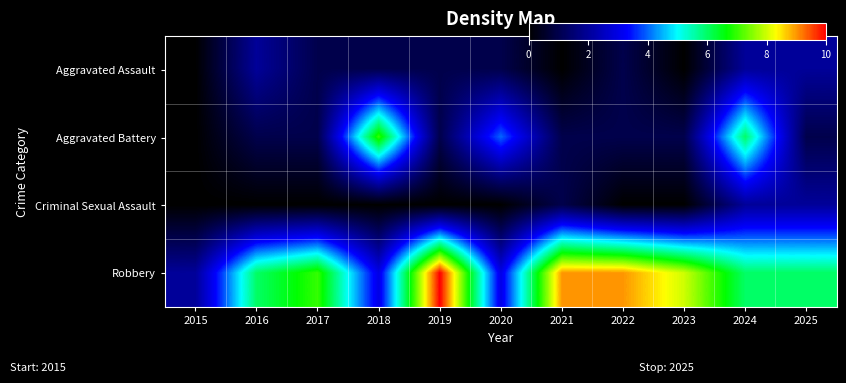

Reading right to left, what are all the values shown in this chart?

Aggravated Assault: 2025=2	2024=2	2023=0	2022=1	2021=0	2020=1	2019=1	2018=1	2017=1	2016=2	2015=0
Aggravated Battery: 2025=1	2024=6	2023=1	2022=1	2021=1	2020=4	2019=1	2018=7	2017=1	2016=1	2015=0
Criminal Sexual Assault: 2025=2	2024=2	2023=0	2022=0	2021=1	2020=0	2019=0	2018=0	2017=0	2016=0	2015=0
Robbery: 2025=6	2024=6	2023=8	2022=9	2021=9	2020=3	2019=10	2018=3	2017=7	2016=6	2015=2